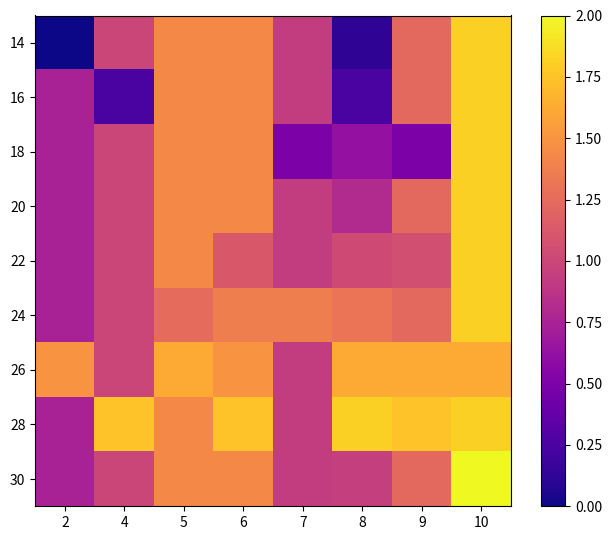

At which category is the sum across all series the highest?

10